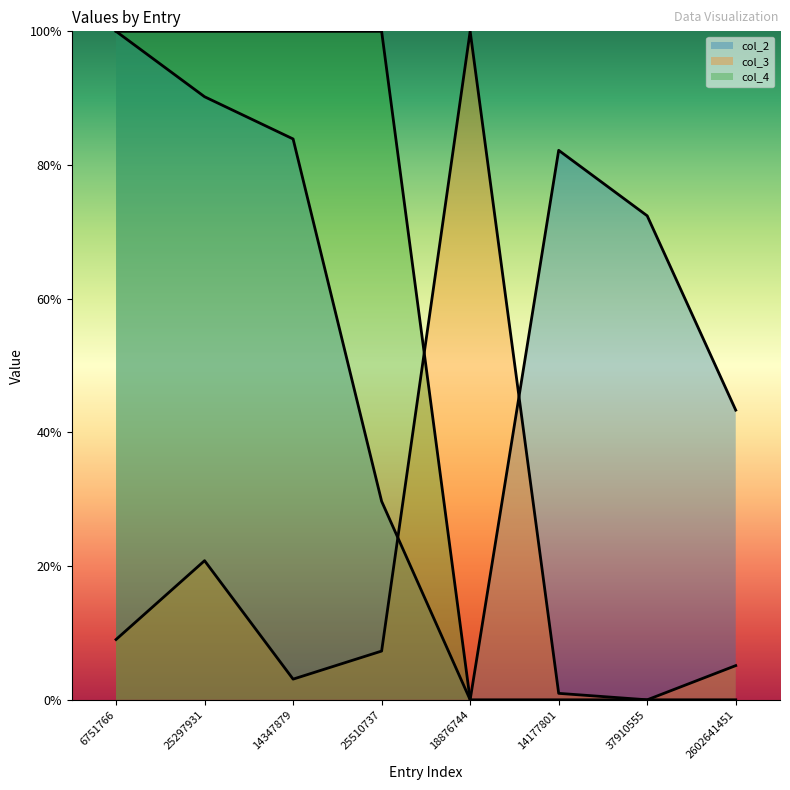

The col_2 line series shows 1.5 at 25297931. True or false?

False